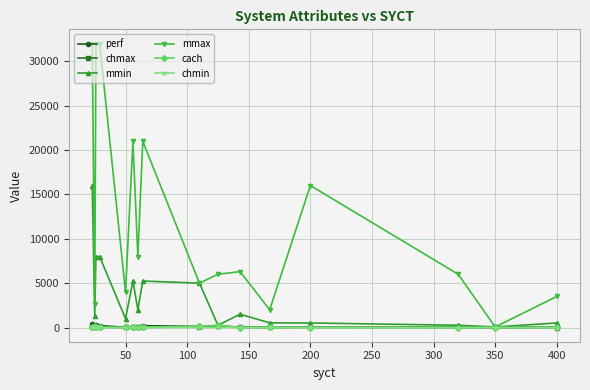

Does the chart have visible grid lines?

Yes